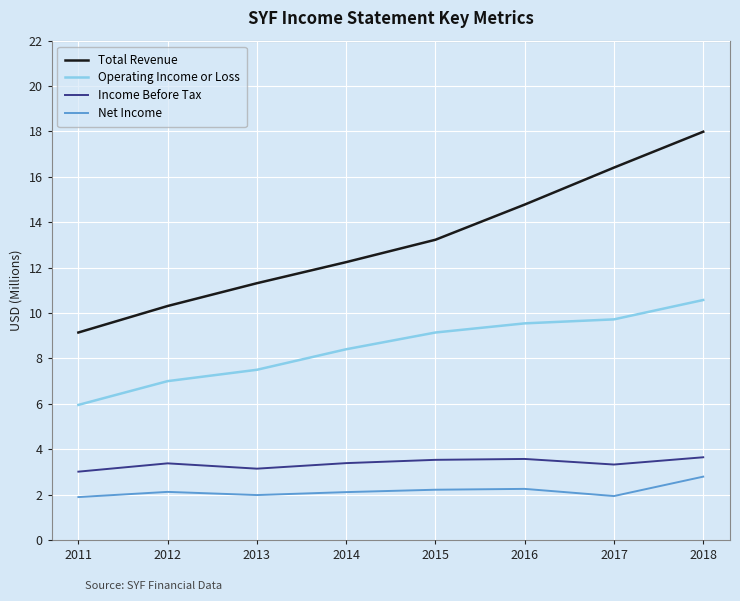

True or false: Operating Income or Loss has more than 0 interior local peaks.

False